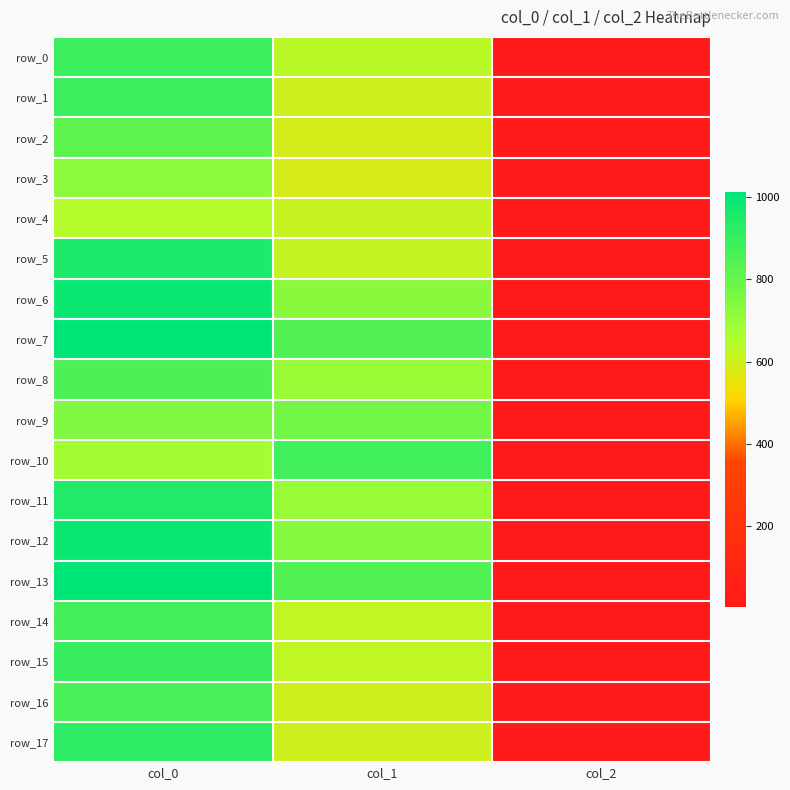

Reading left to right, transcribe all the data shown in this chart.

row_0: 890.0	634.5	2.0
row_1: 890.0	604.1	2.0
row_2: 820.0	587.2	2.0
row_3: 726.7	583.9	2.0
row_4: 643.3	614.2	2.0
row_5: 953.3	617.6	2.0
row_6: 990.0	729.0	2.0
row_7: 1013.3	843.8	2.0
row_8: 853.3	698.6	2.0
row_9: 750.0	776.2	2.0
row_10: 676.7	877.5	2.0
row_11: 943.3	702.0	2.0
row_12: 990.0	739.1	2.0
row_13: 1013.3	847.1	2.0
row_14: 876.7	621.0	2.0
row_15: 900.0	624.4	2.0
row_16: 860.0	597.4	2.0
row_17: 923.3	604.1	2.0